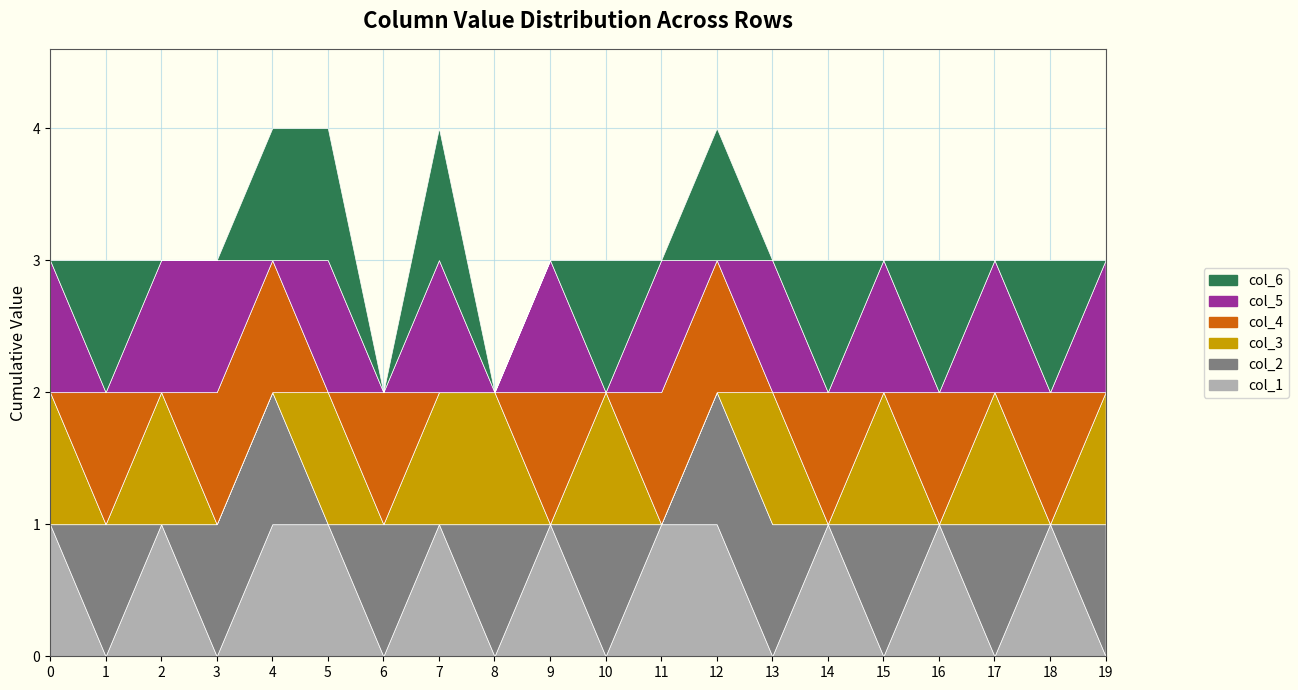

Rank the series by their maximum value, from lowest to highest.

col_1, col_2, col_3, col_4, col_5, col_6